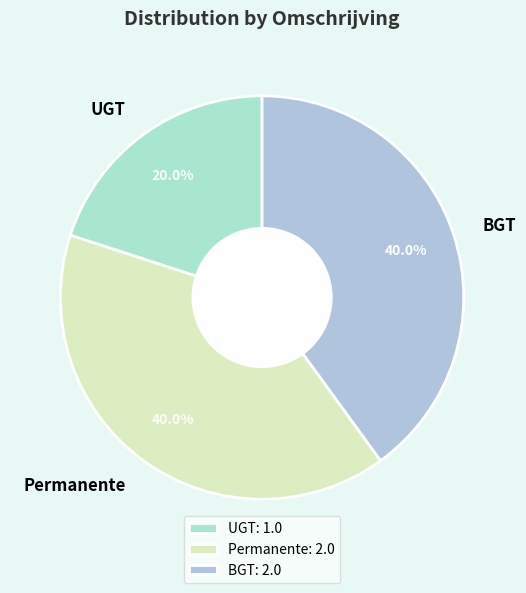

What percentage is NOT represented by UGT?

80.0%